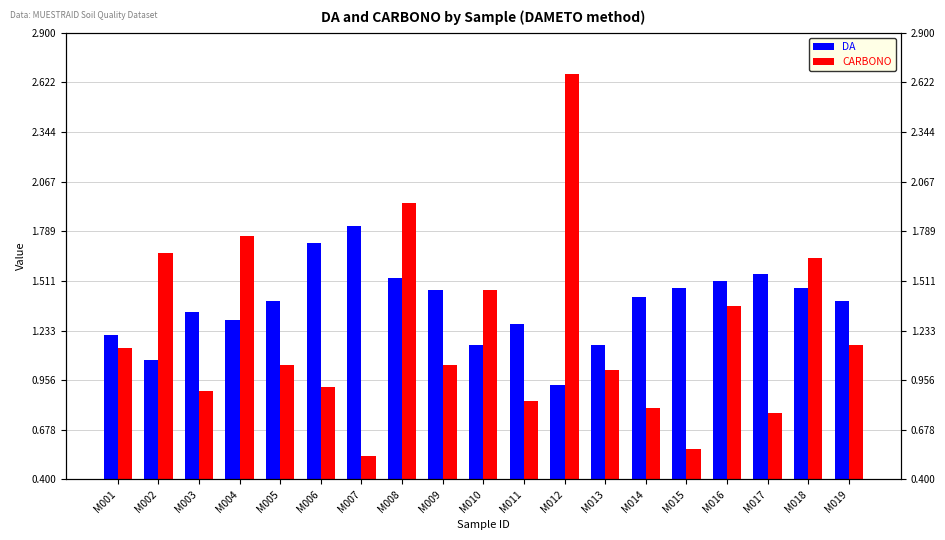

Is the value of DA at M017 greater than the value of CARBONO at M013?

Yes